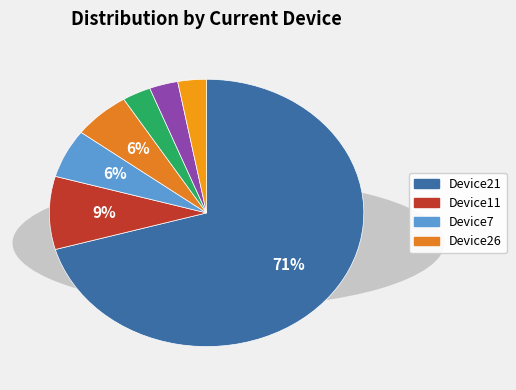

Which category has the biggest portion of the pie?

Device21